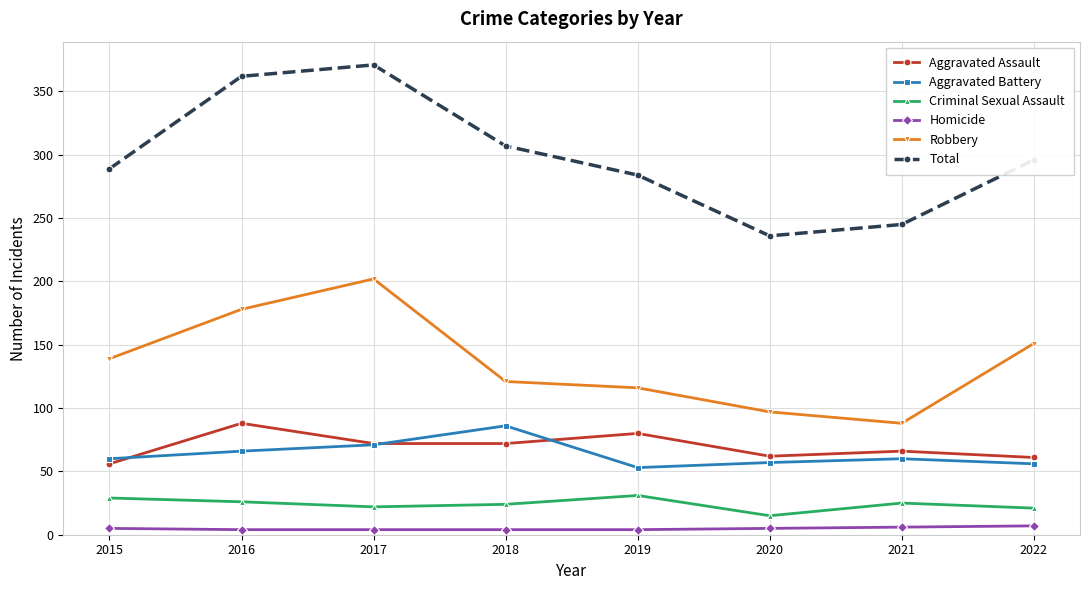

What is the value of the Robbery point at the 7th from the left?

88